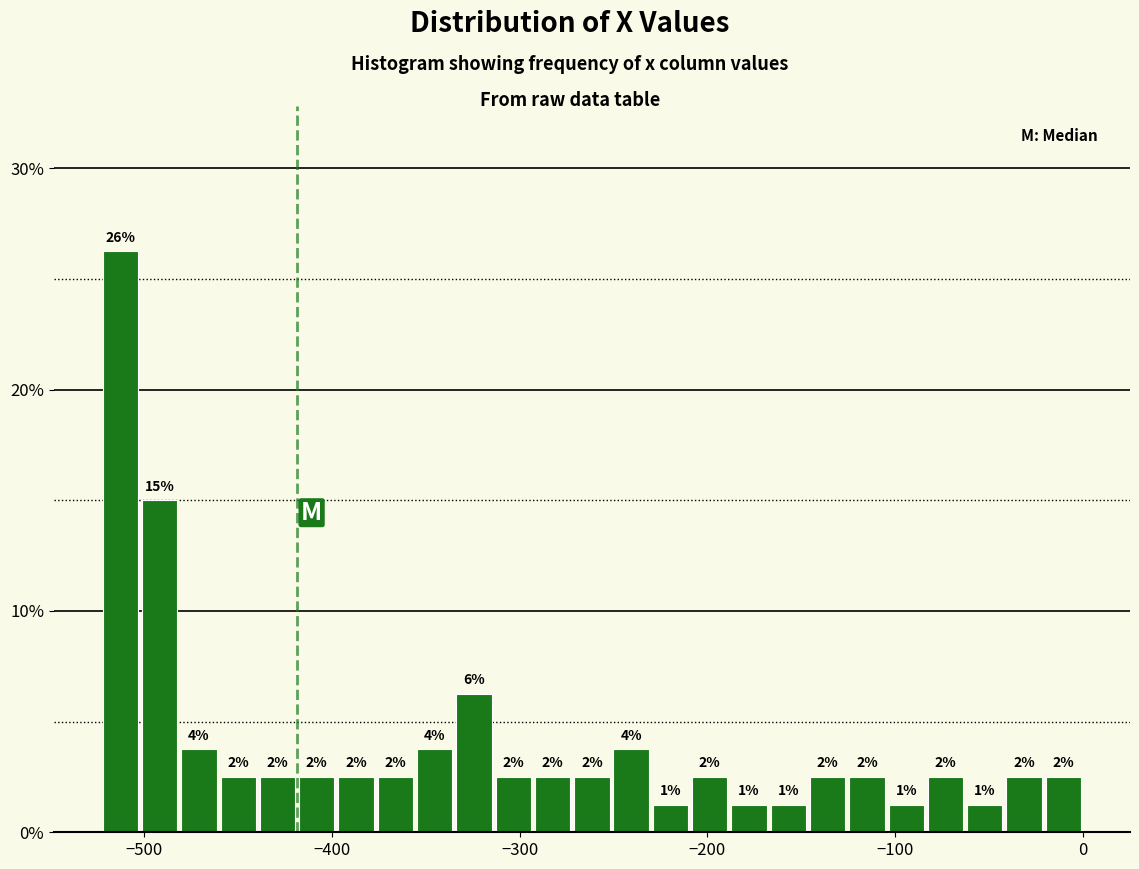

Read against the x-axis, roughly where is the centre of the tallest bar?

-510